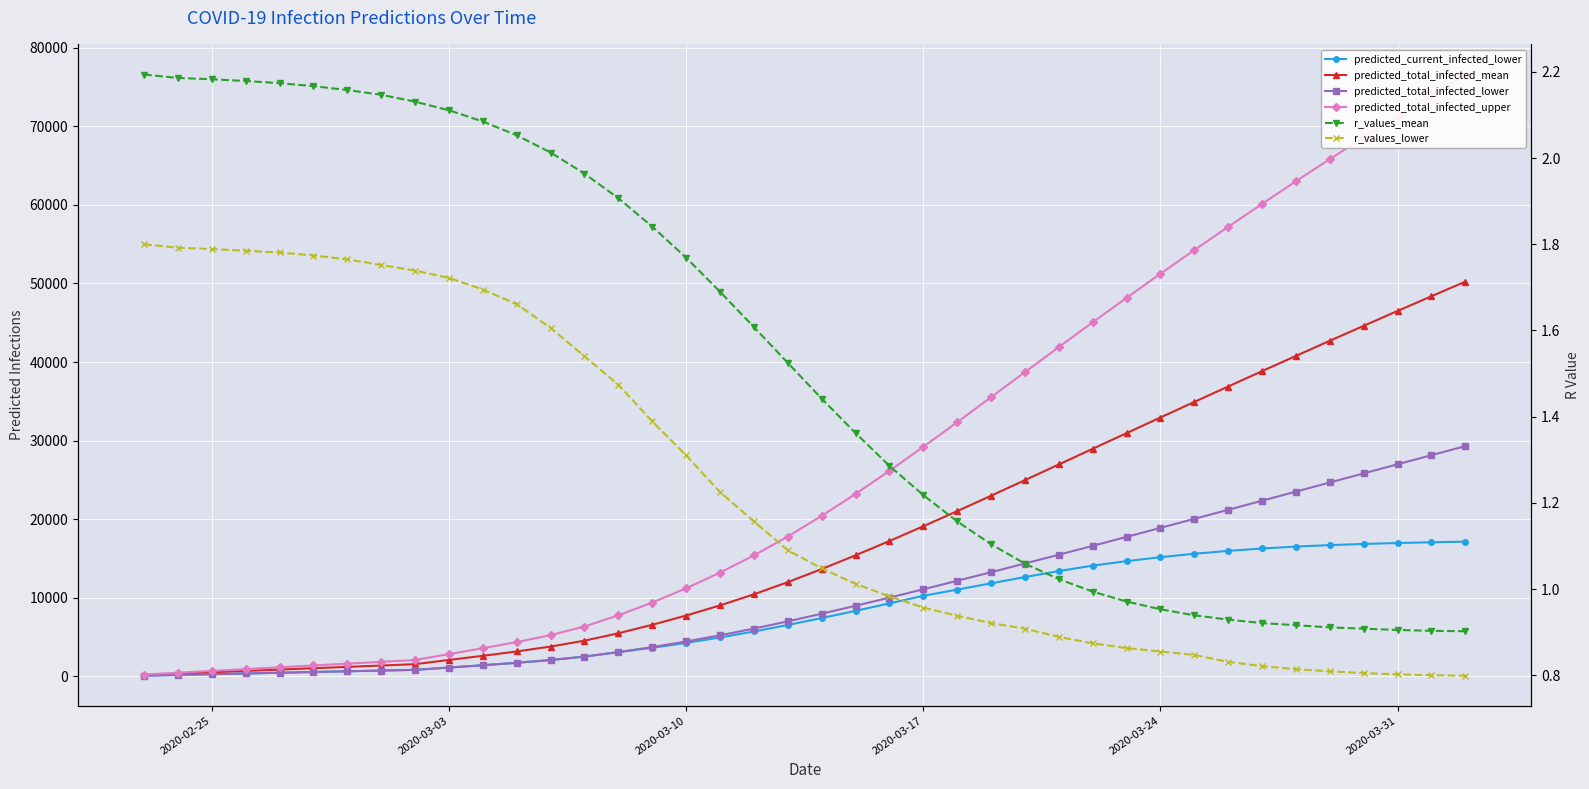

Which series has the largest range (max minus min)?

predicted_total_infected_upper